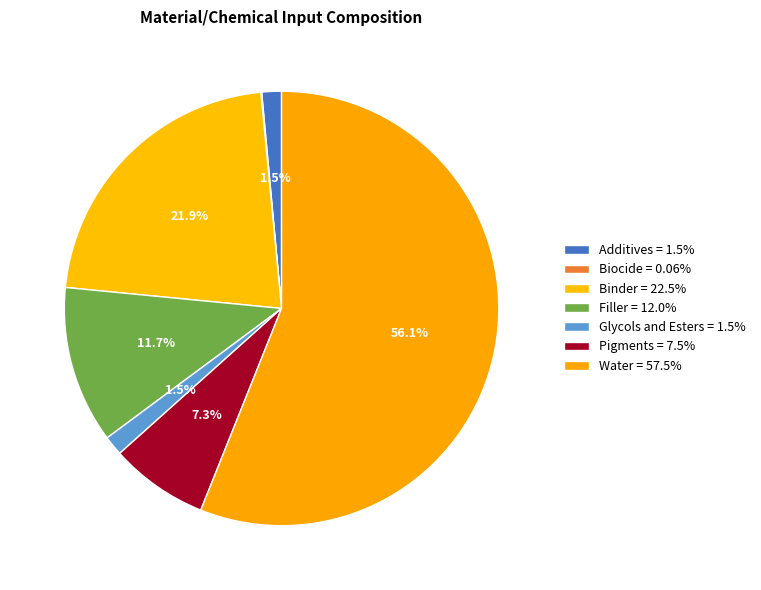

How many segments does this pie chart have?

7